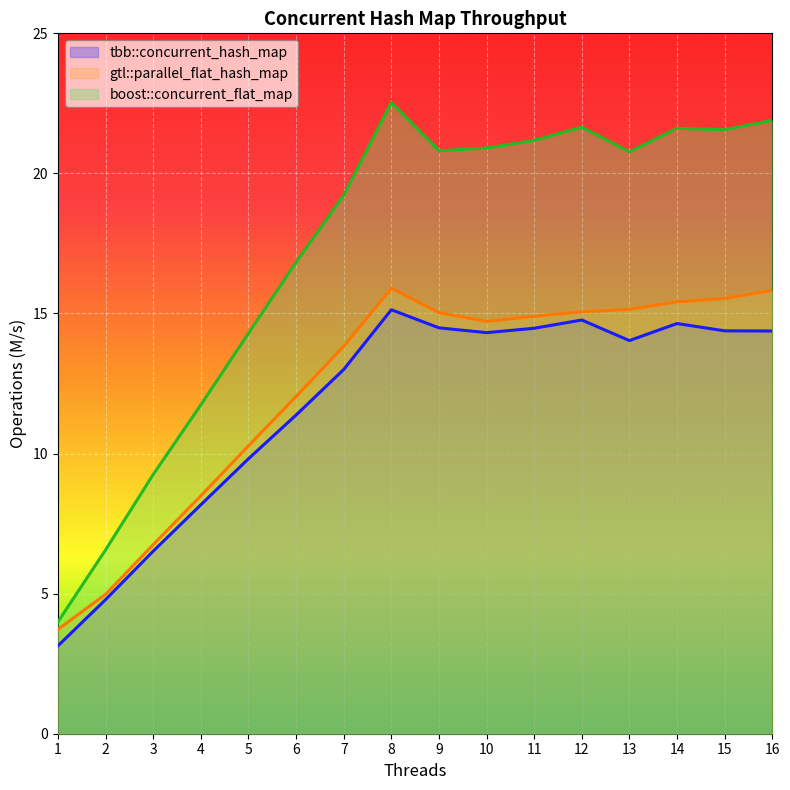

At which label does boost::concurrent_flat_map reach its minimum?

1